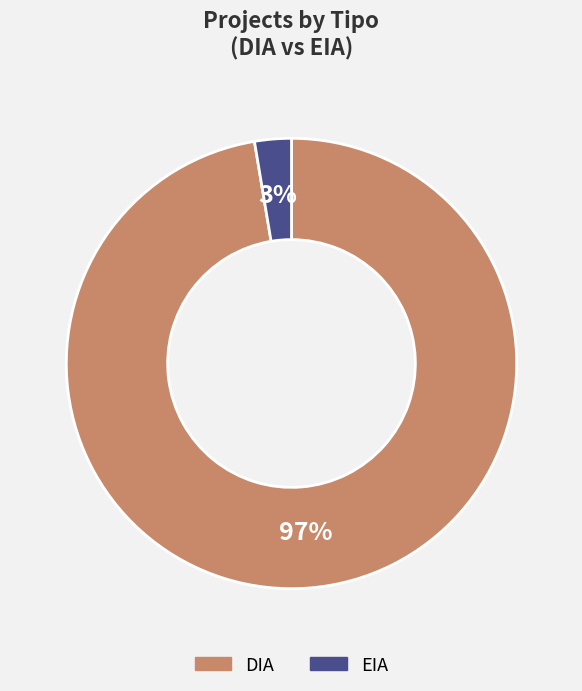

Combined, do EIA and DIA account for over 50%?

Yes